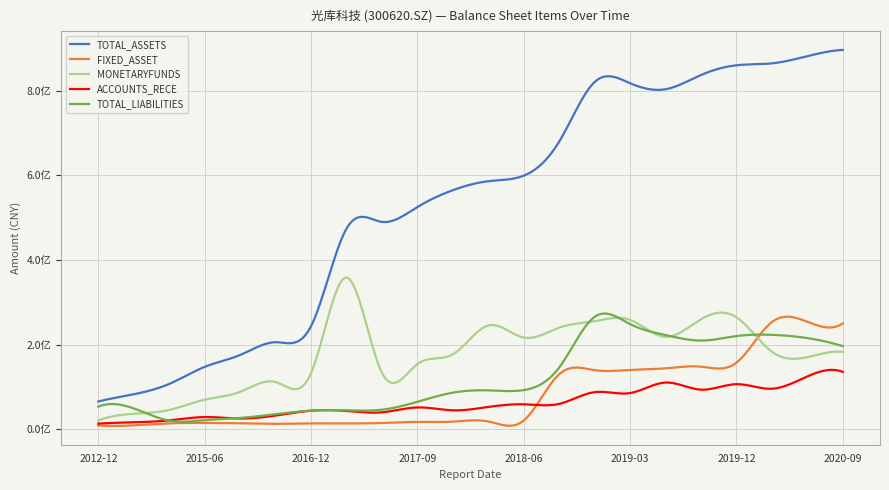

What is the label of the 3rd point from the left?

2014-12-31